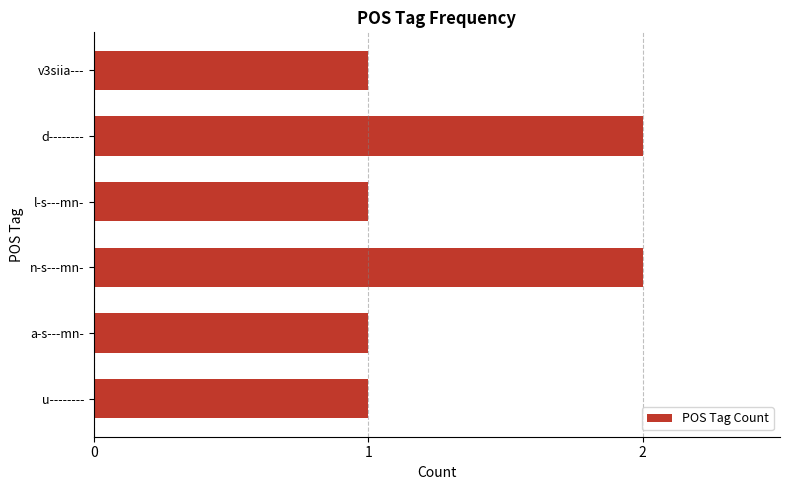

Between a-s---mn- and d--------, which is larger?

d--------